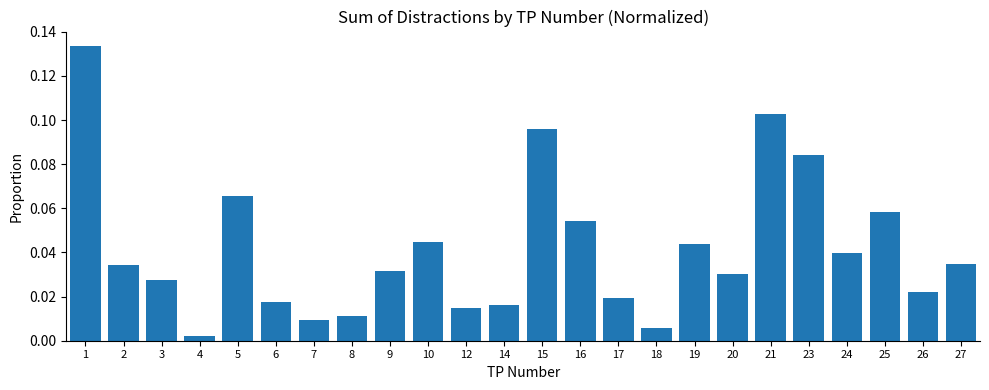

Between 26 and 23, which is larger?

23